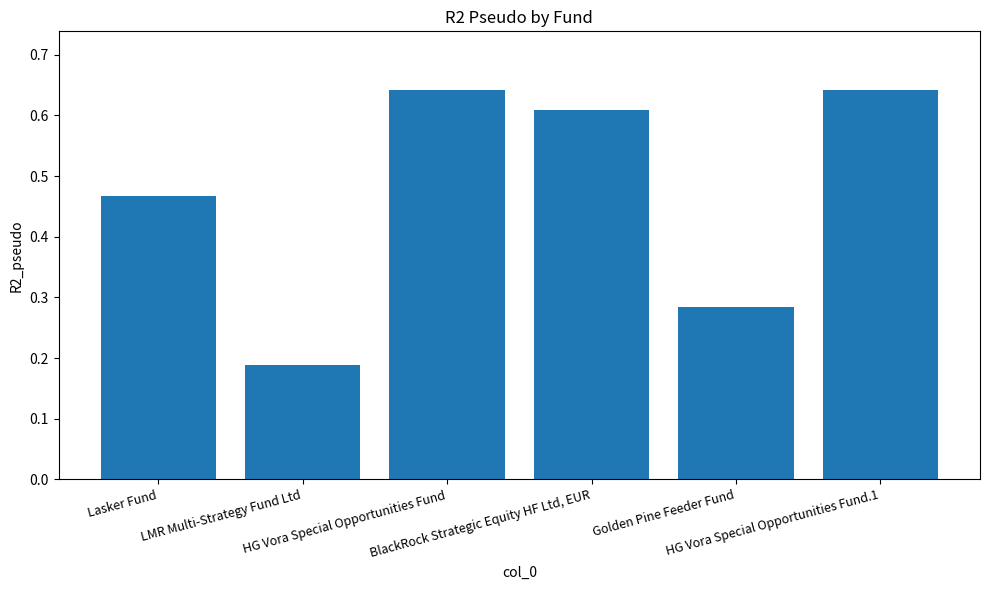

How many bars are there in total?

6